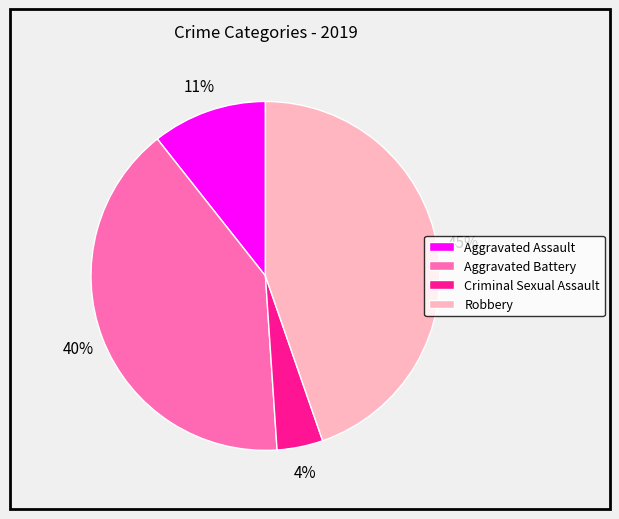

Is it true that Aggravated Assault is 11% of the pie?

True